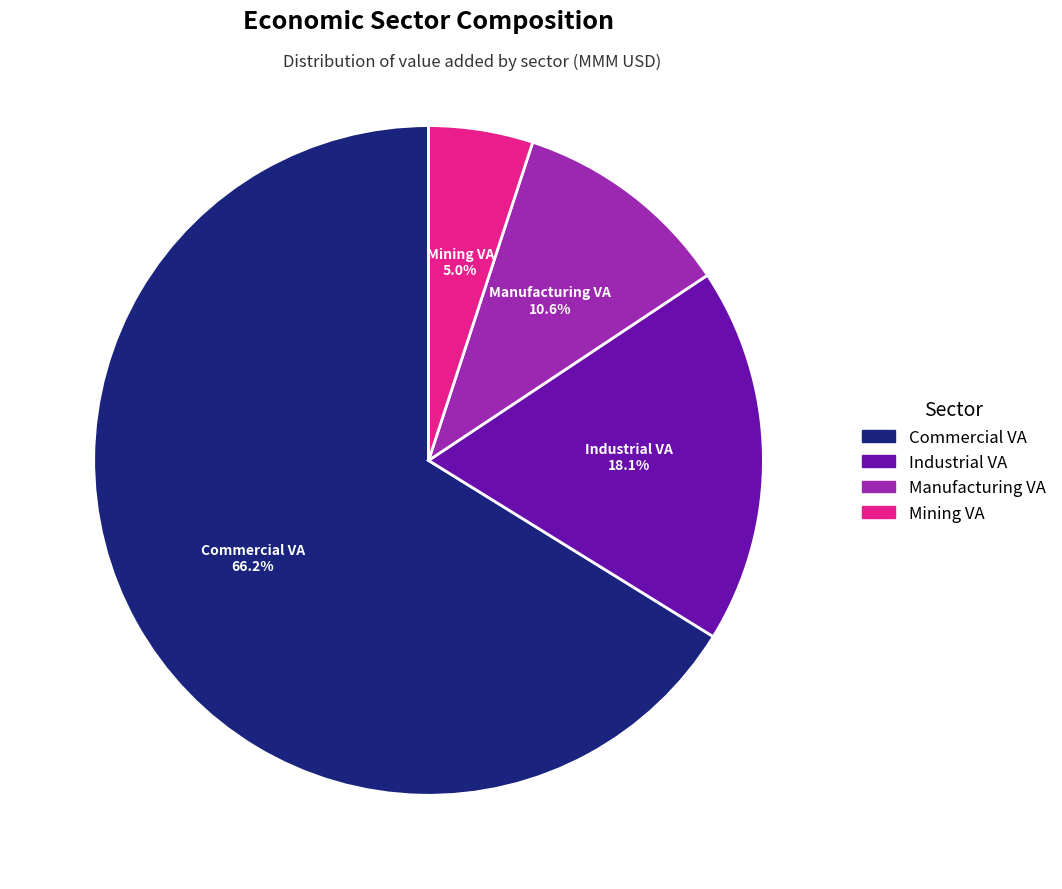

Does any single category account for the majority?

Yes